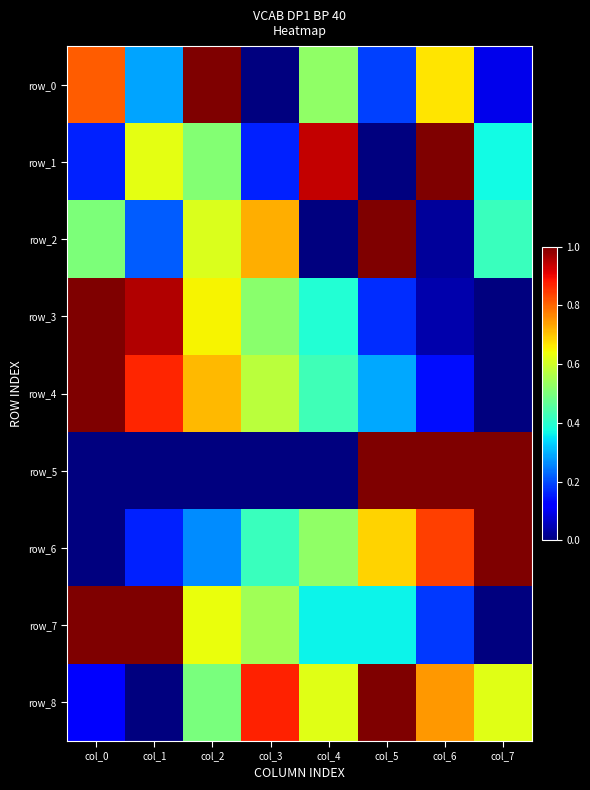

Where is row_6 nearest to the value 0?

col_0